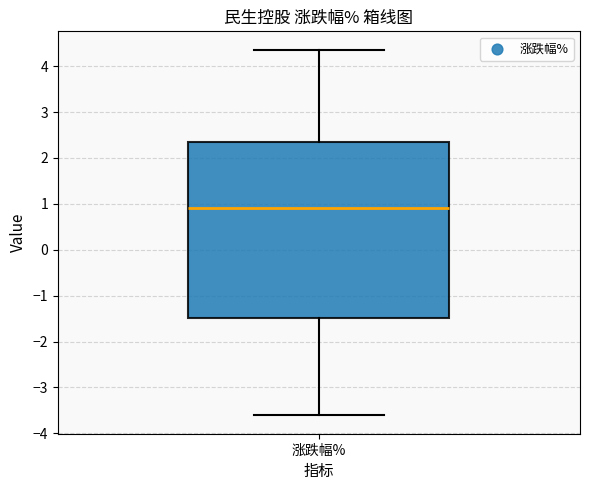

Read this box plot against the y-axis: the position of the median line, the range covered by the box, and the ends of both whiskers. The values are not printed on the chart, so give them approximately, as read against the axis.

median 0.9, box -1.5 to 2.3, whiskers -3.6 to 4.4